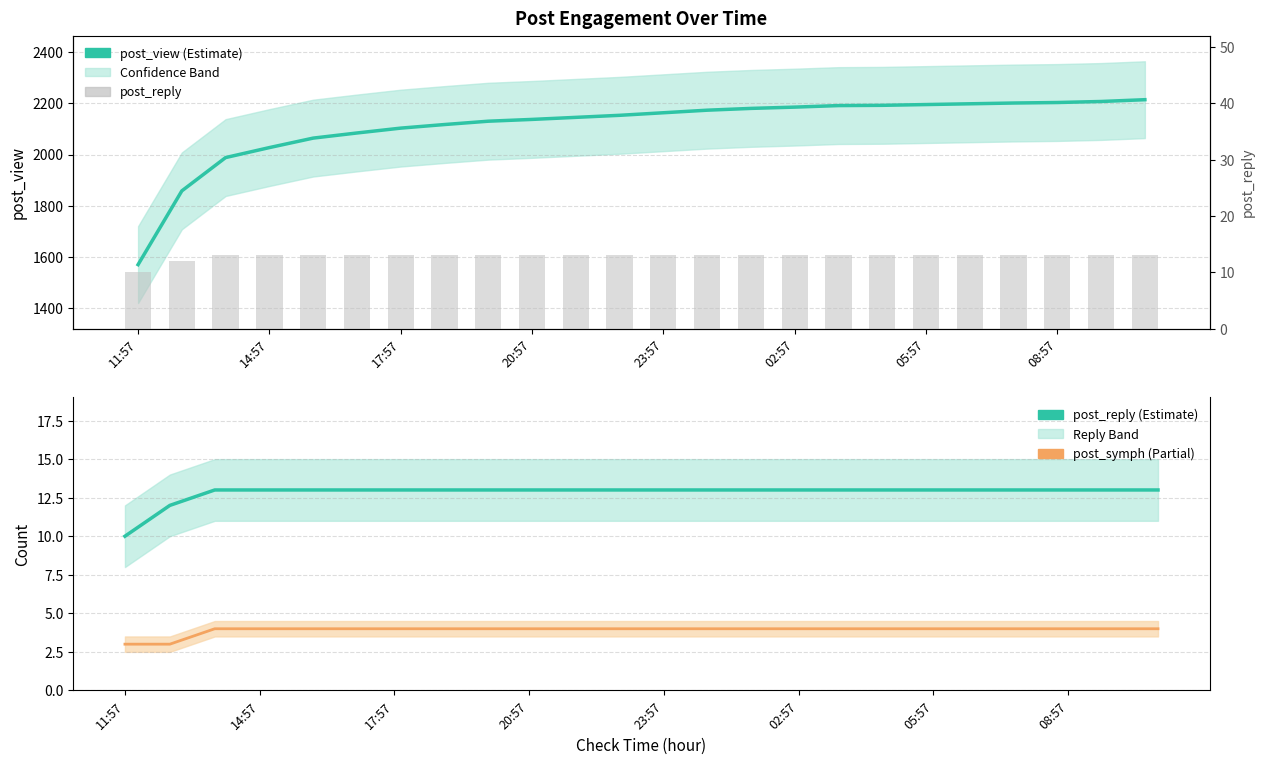

Which series has the widest spread of values?

post_view (Estimate)